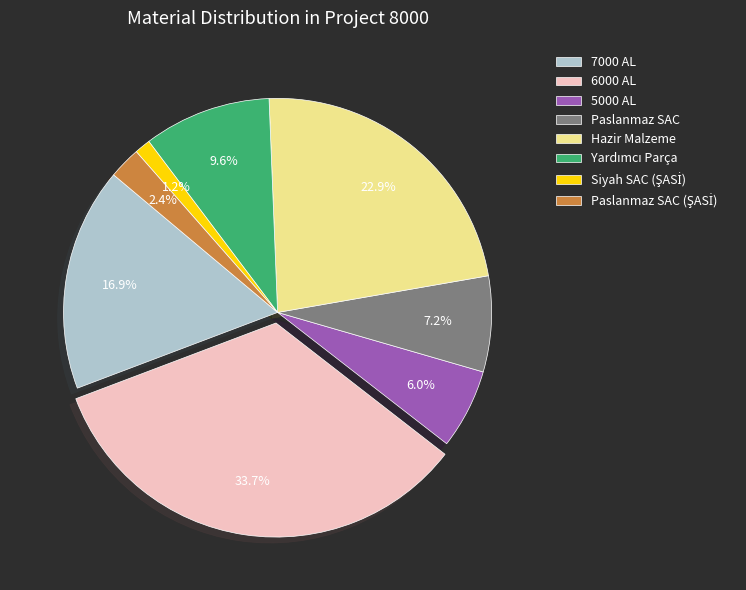

What portion of the pie excludes 7000 AL?

83.1%